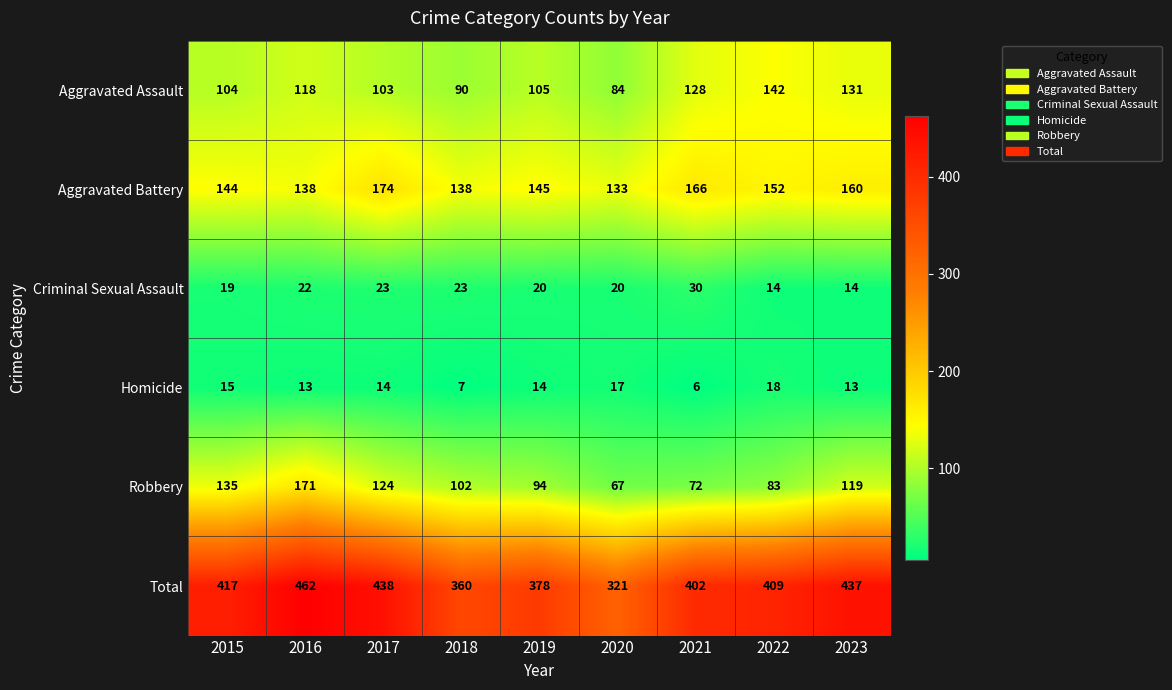

True or false: Aggravated Battery has a value of 144 at 2015.

True